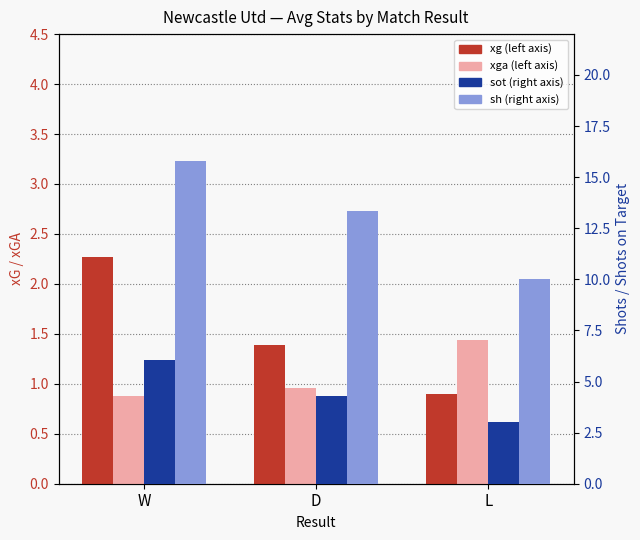

How many bars are there in each group?

4